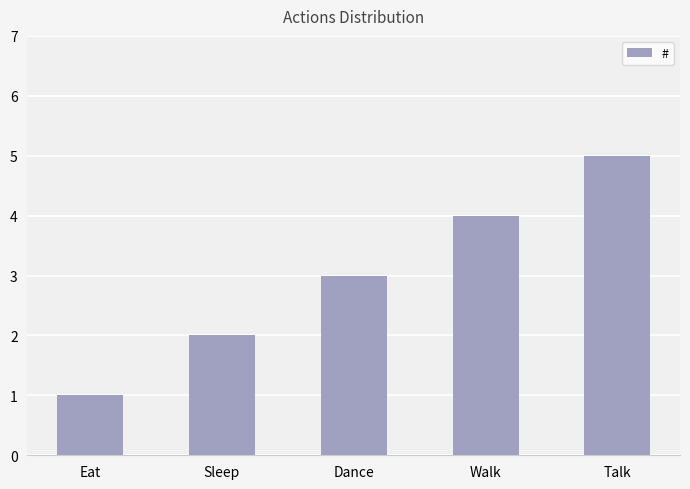

Does the chart contain any negative values?

No